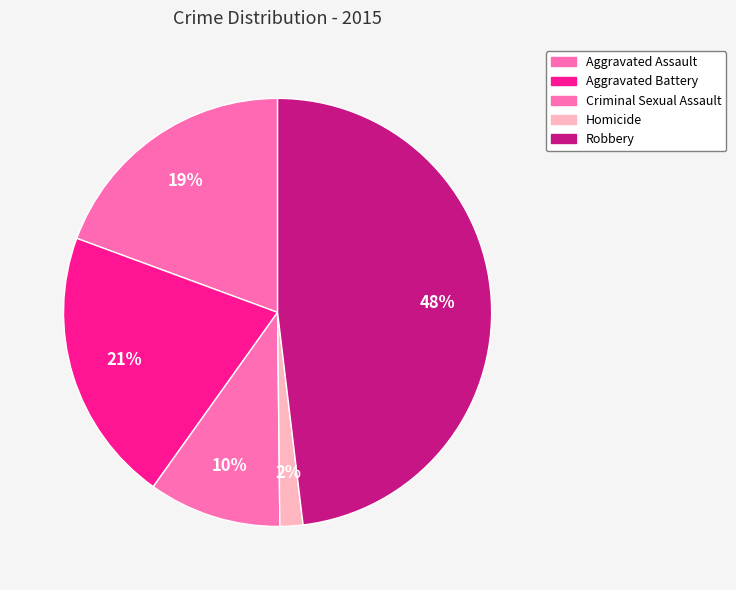

How many segments does this pie chart have?

5